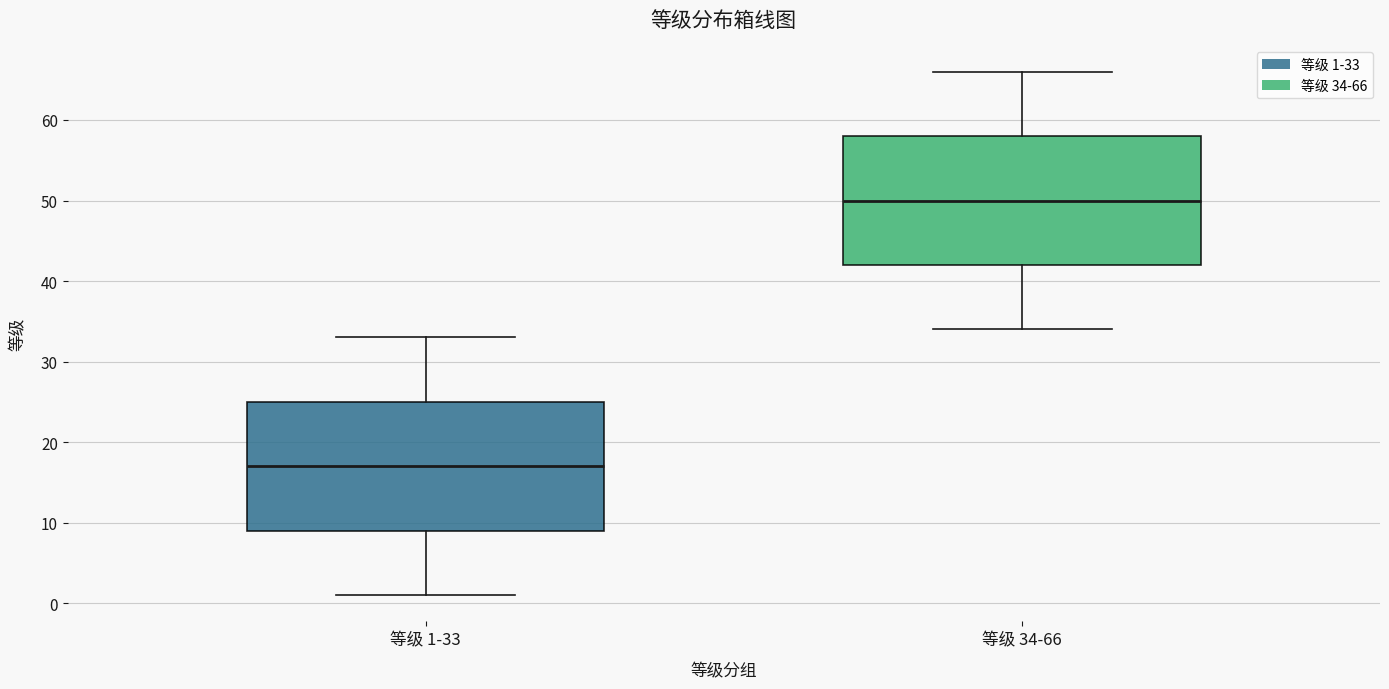

Reading left to right, transcribe this box plot: for each box, give where its median line is, the range the box spans, and where its two whiskers end, as read against the y-axis. The values are not printed on the chart, so give them approximately, as read against the axis.

等级 1-33: median 17, box 9 to 25, whiskers 1 to 33
等级 34-66: median 50, box 42 to 58, whiskers 34 to 66